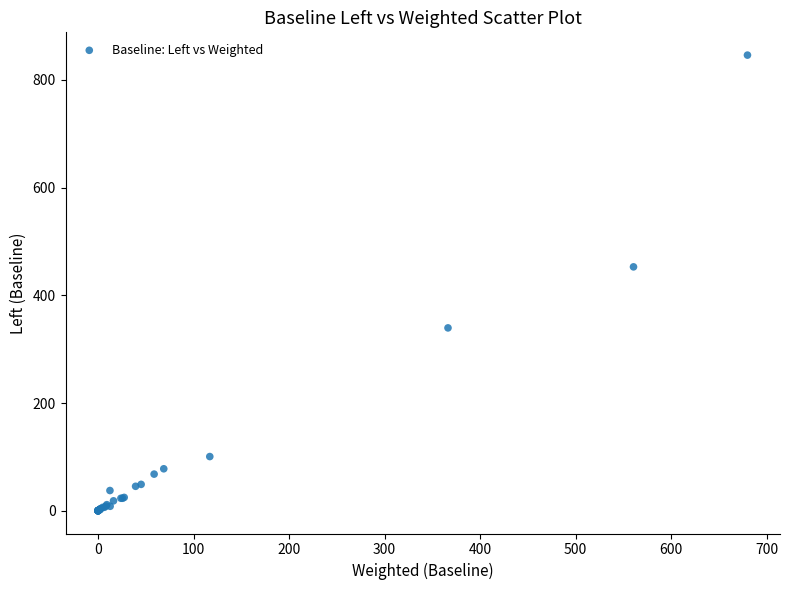

What Y value in the scatter plot is closest to 423?

452.8